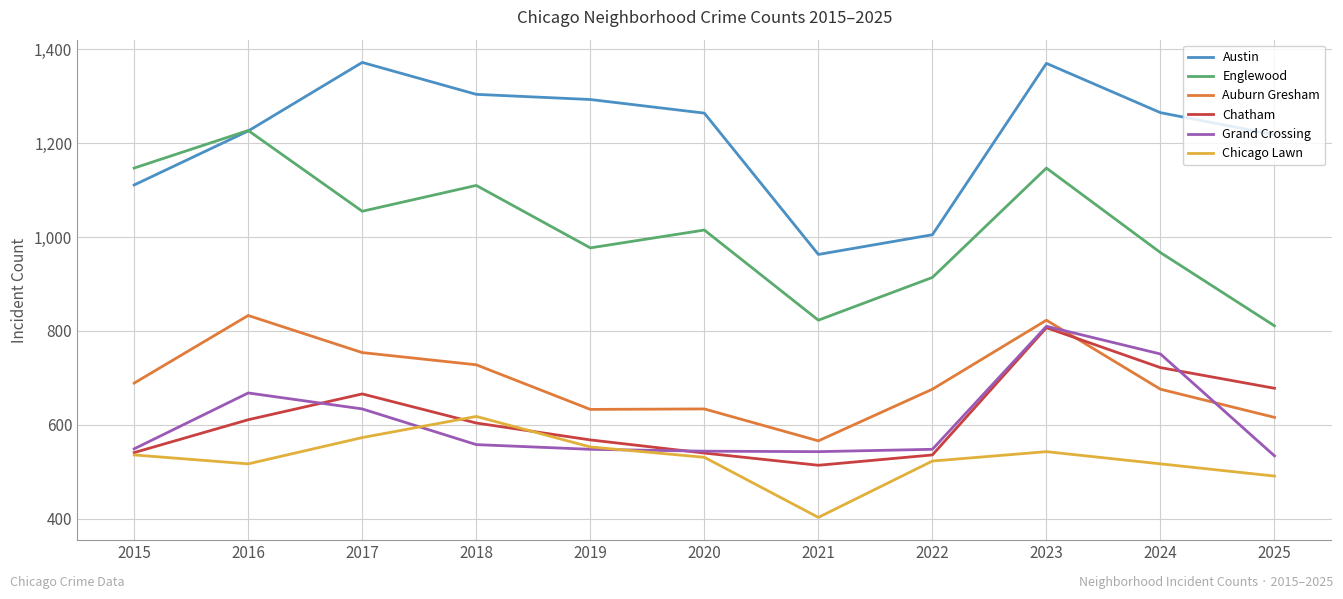

Which series changed the most between 2017 and 2019?

Auburn Gresham